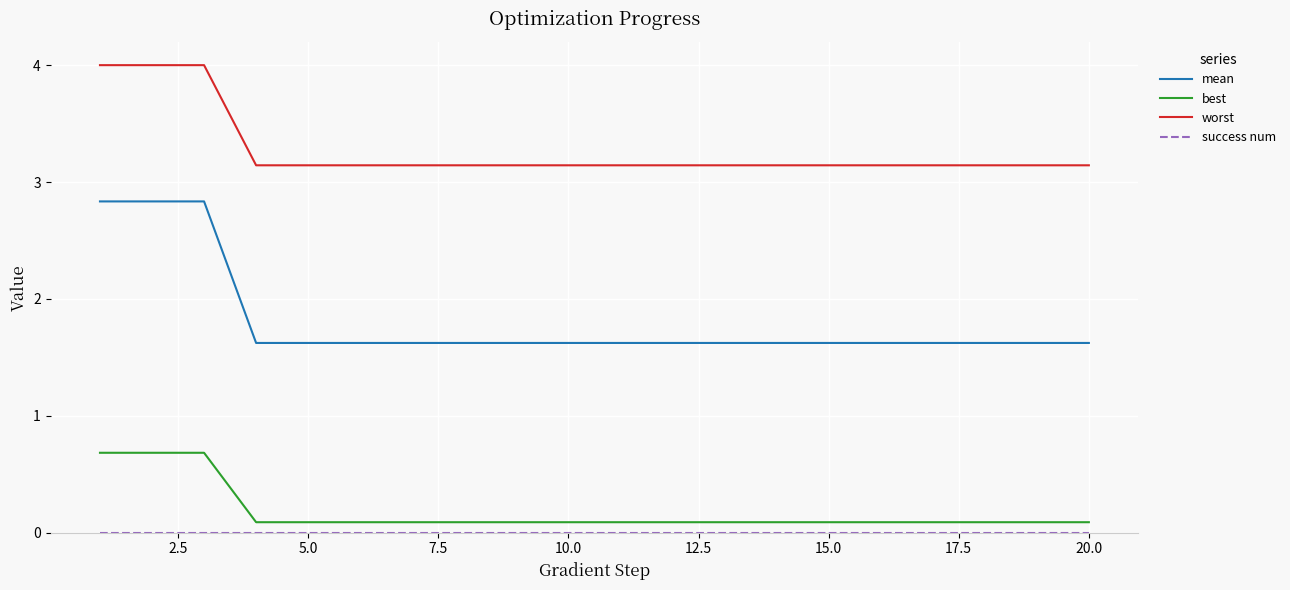

What is the average value of the best series?

0.2